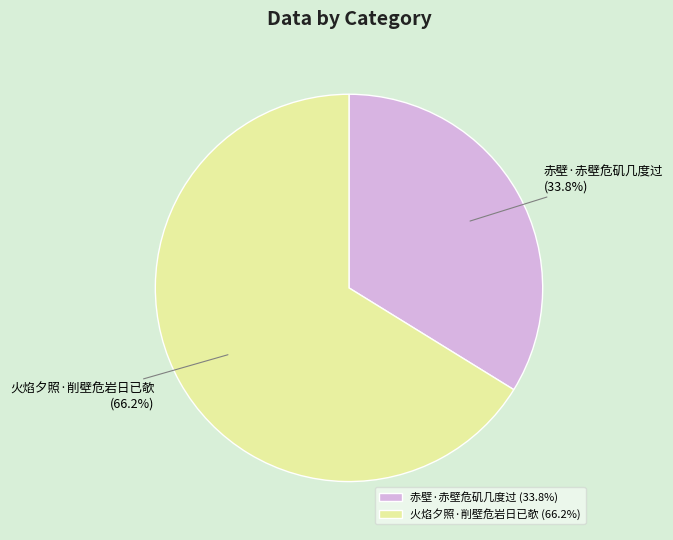

To the nearest percent, what is the difference between the 赤壁·赤壁危矶几度过 and 火焰夕照·削壁危岩日已欹 slice percentages?

32%